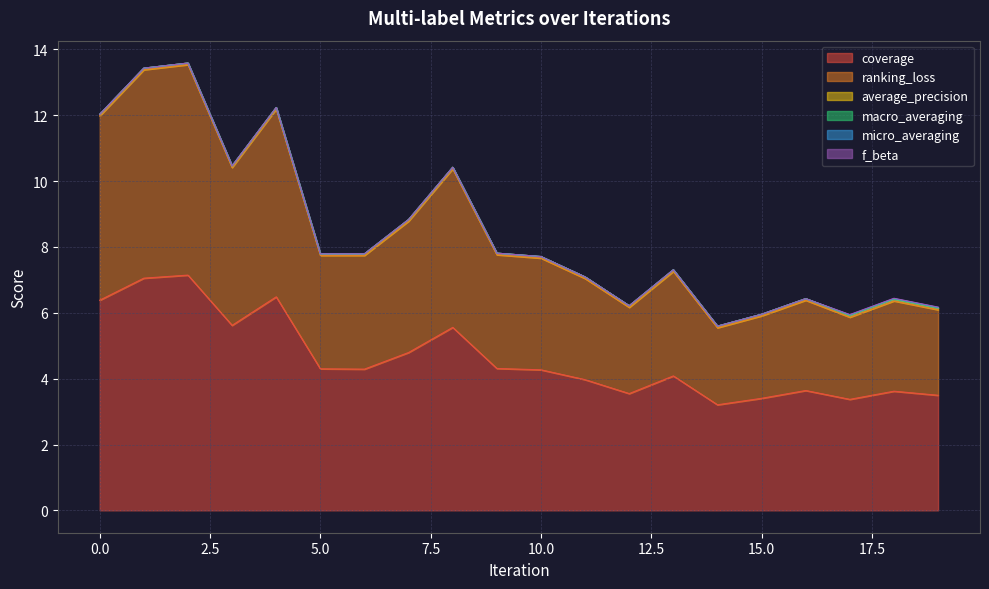

What is the maximum value shown in the chart?

7.1